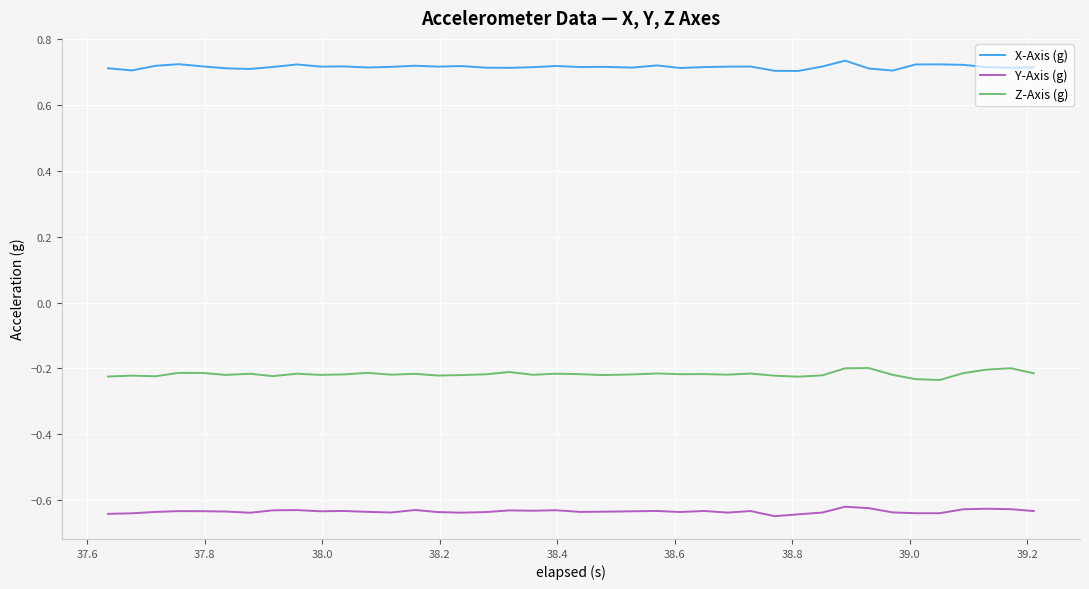

True or false: Y-Axis (g) has more than 1 points higher than both neighbors.

True